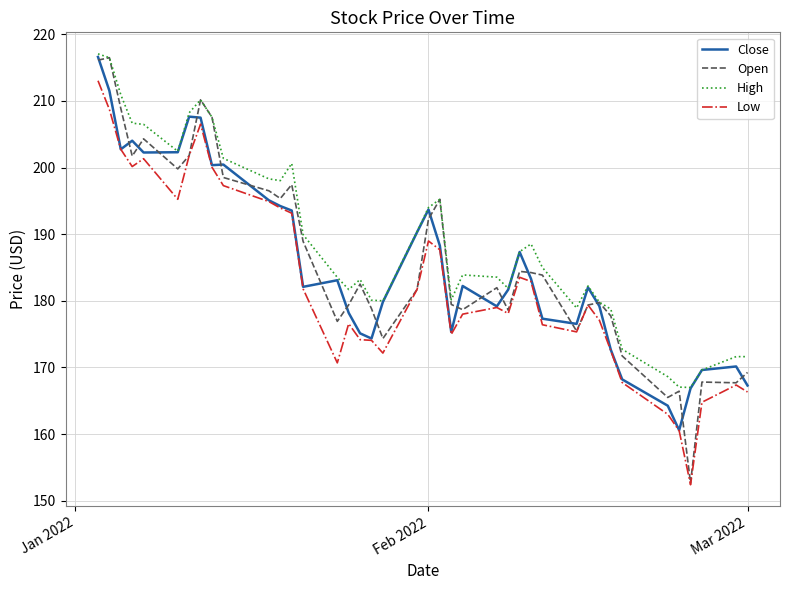

Which series has the widest spread of values?

Open